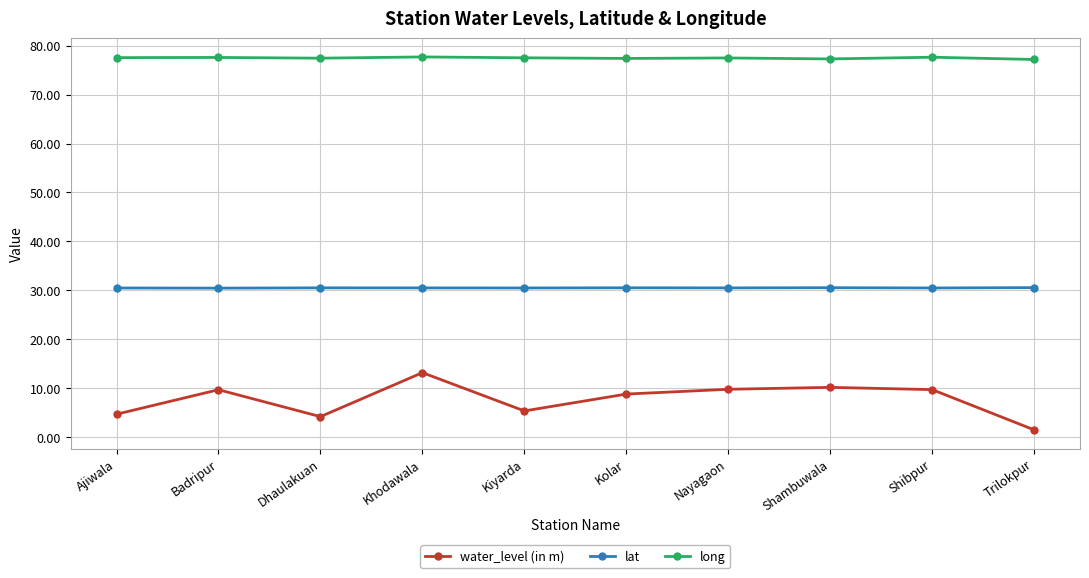

At which category is the sum across all series the highest?

Khodawala